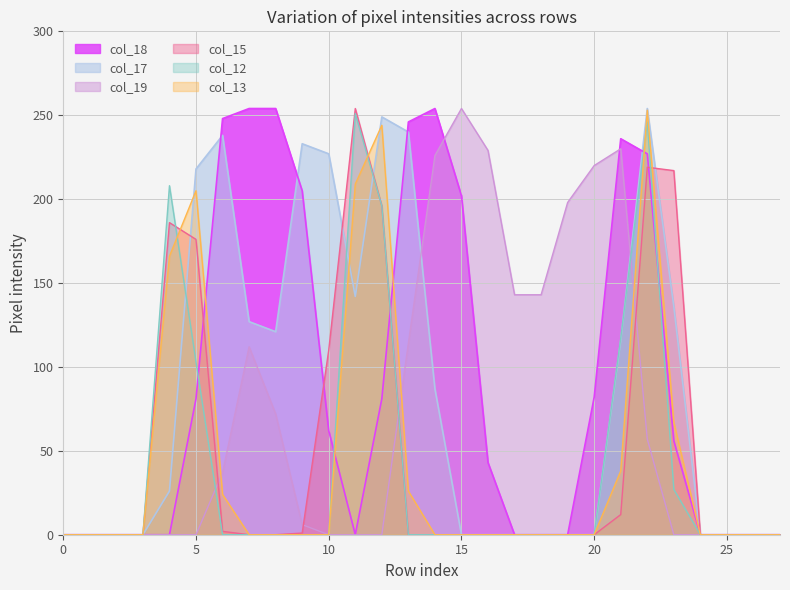

What is the sum of all col_12 values?

1148